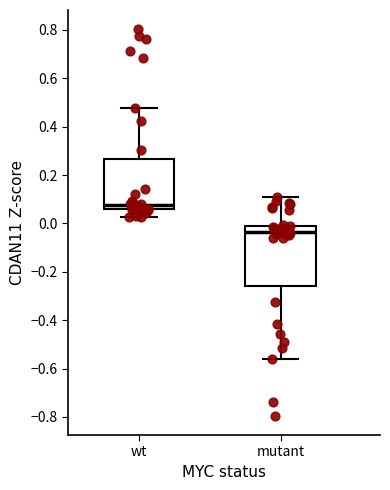

Which box is the tallest, from its lower edge to its upper edge?

mutant